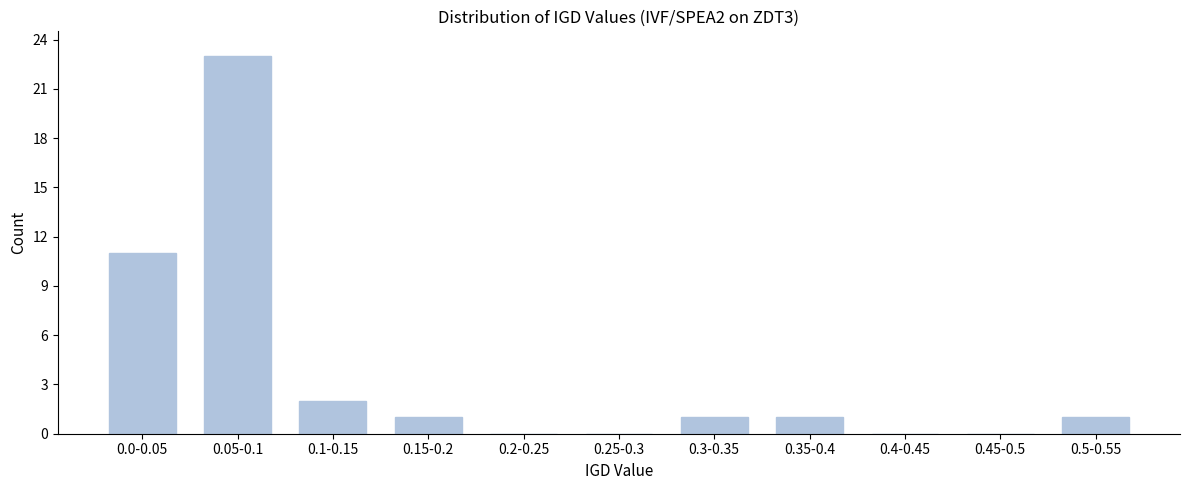

Reading left to right, list all the values displayed in this chart.

0.0-0.05=11	0.05-0.1=23	0.1-0.15=2	0.15-0.2=1	0.2-0.25=0	0.25-0.3=0	0.3-0.35=1	0.35-0.4=1	0.4-0.45=0	0.45-0.5=0	0.5-0.55=1